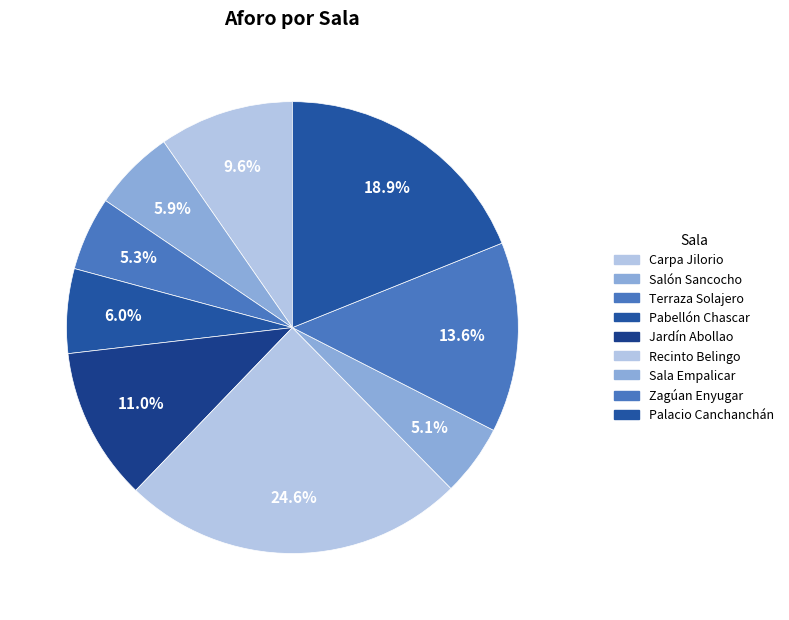

To the nearest percent, what portion does Zagúan Enyugar represent?

14%